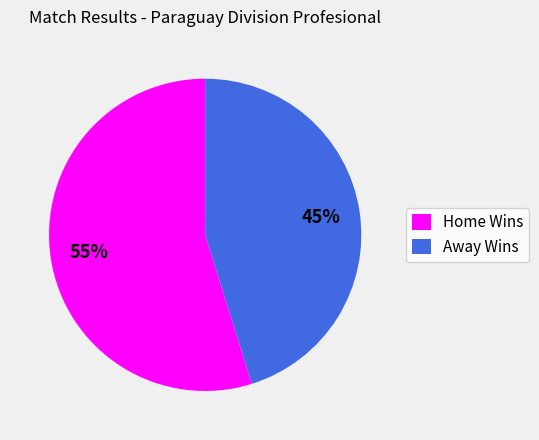

Which category has the smallest portion of the pie?

Away Wins